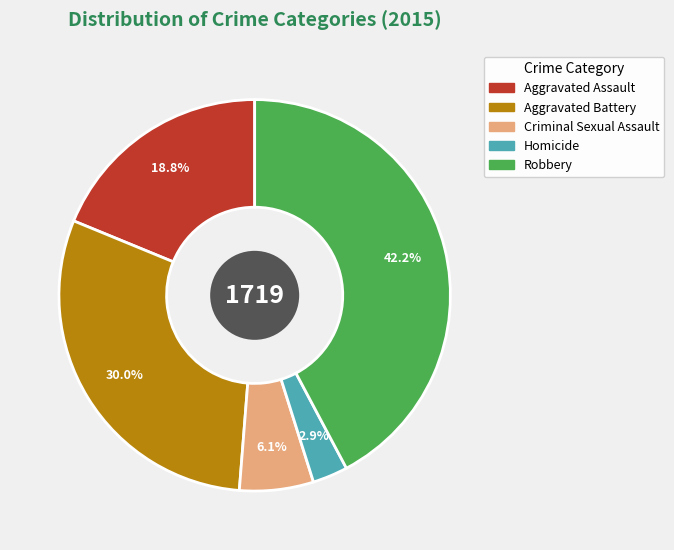

Does Aggravated Battery account for over 50% of the chart?

No